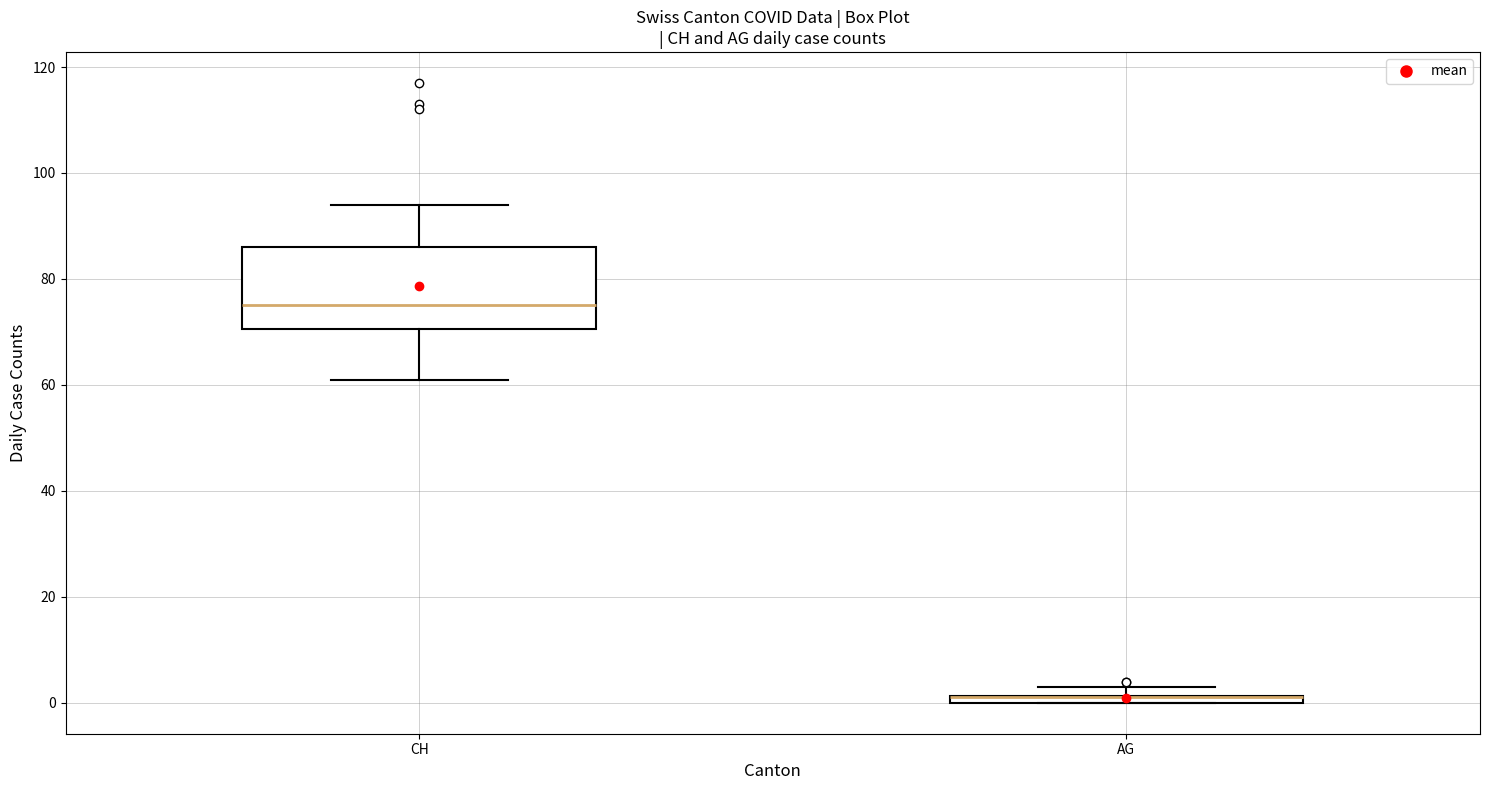

Which box is the tallest, from its lower edge to its upper edge?

CH